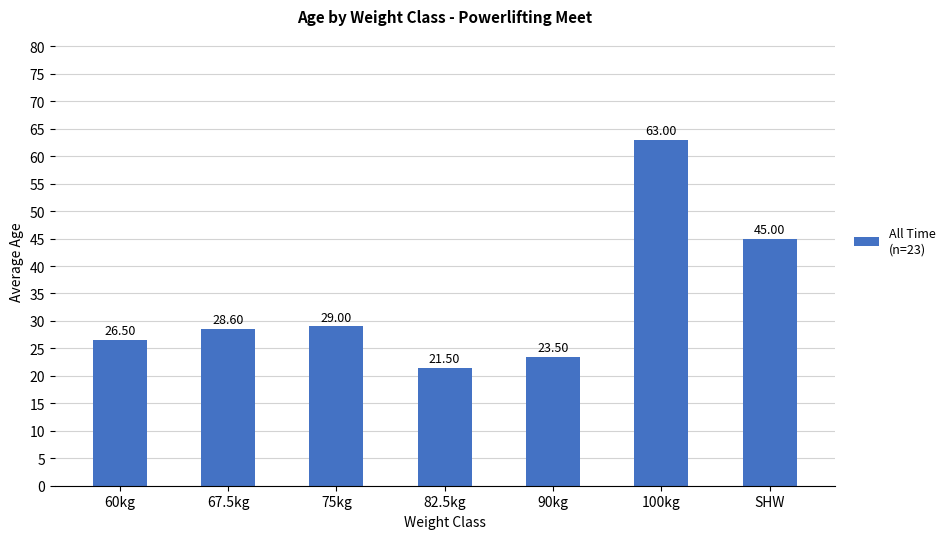

What is the difference between the maximum and minimum values?

41.5